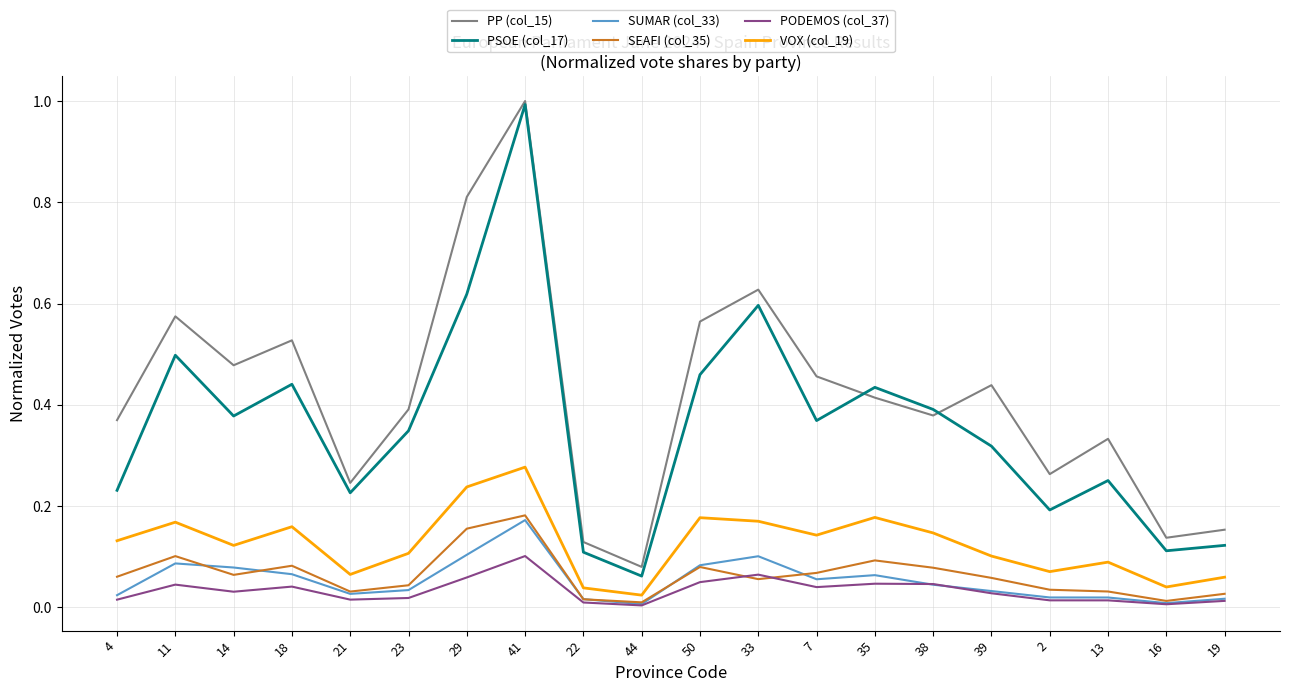

Which series has the largest range (max minus min)?

PSOE (col_17)